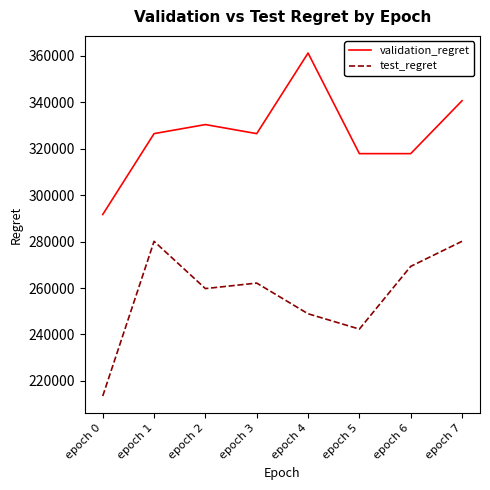

How many interior local peaks does the test_regret series have?

2